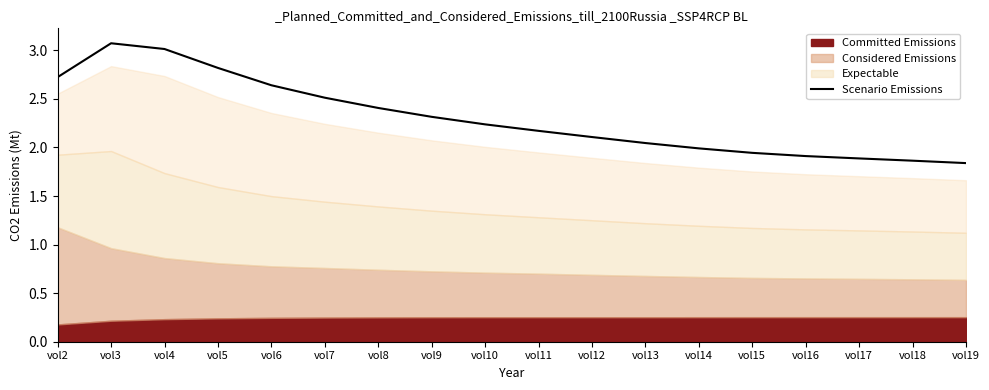

Does the chart have visible grid lines?

No